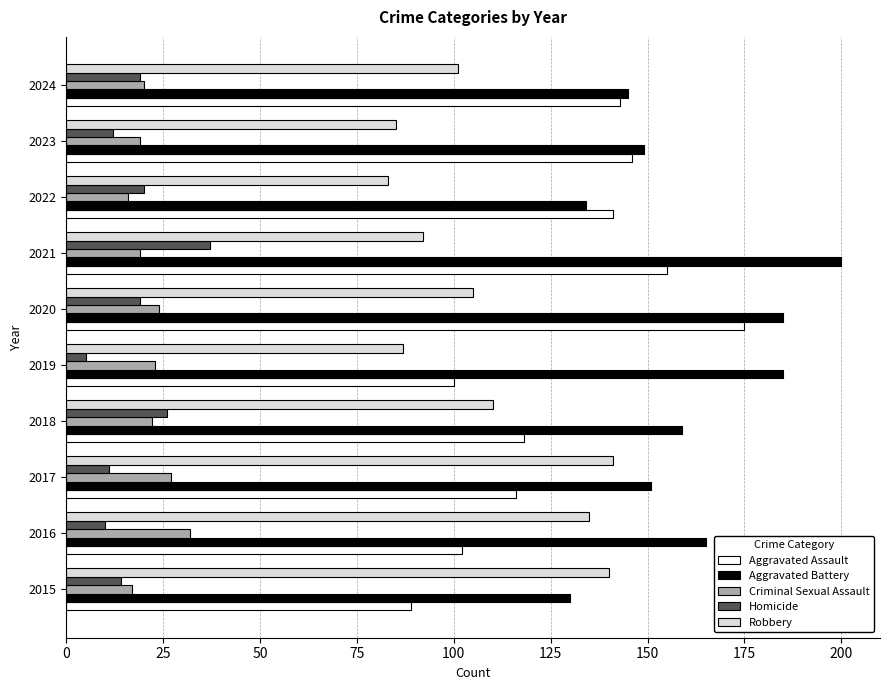

What is the difference between the maximum and minimum values in the Criminal Sexual Assault series?

16